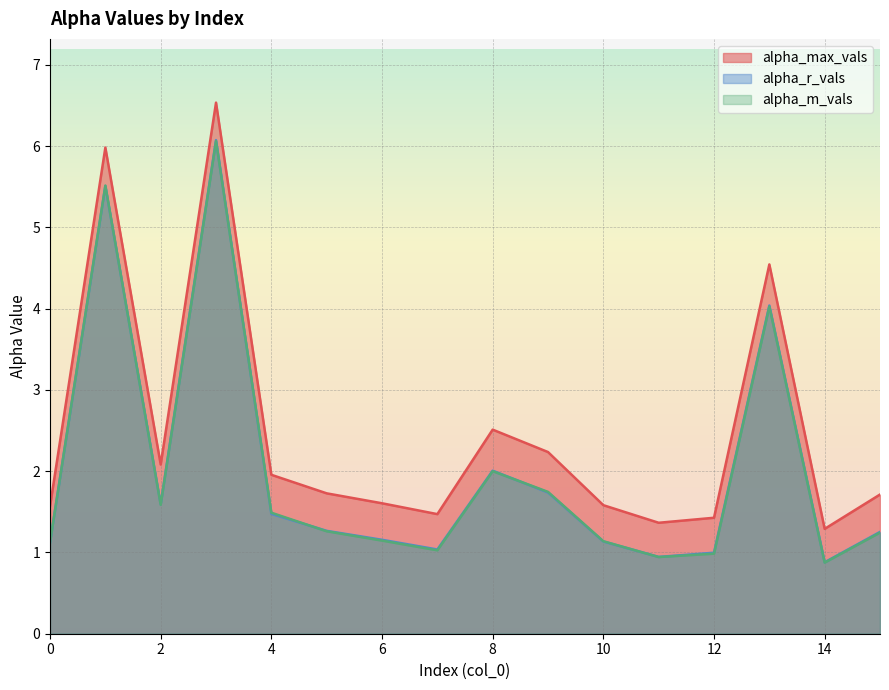

List the series in order of their peak value, highest first.

alpha_max_vals, alpha_r_vals, alpha_m_vals